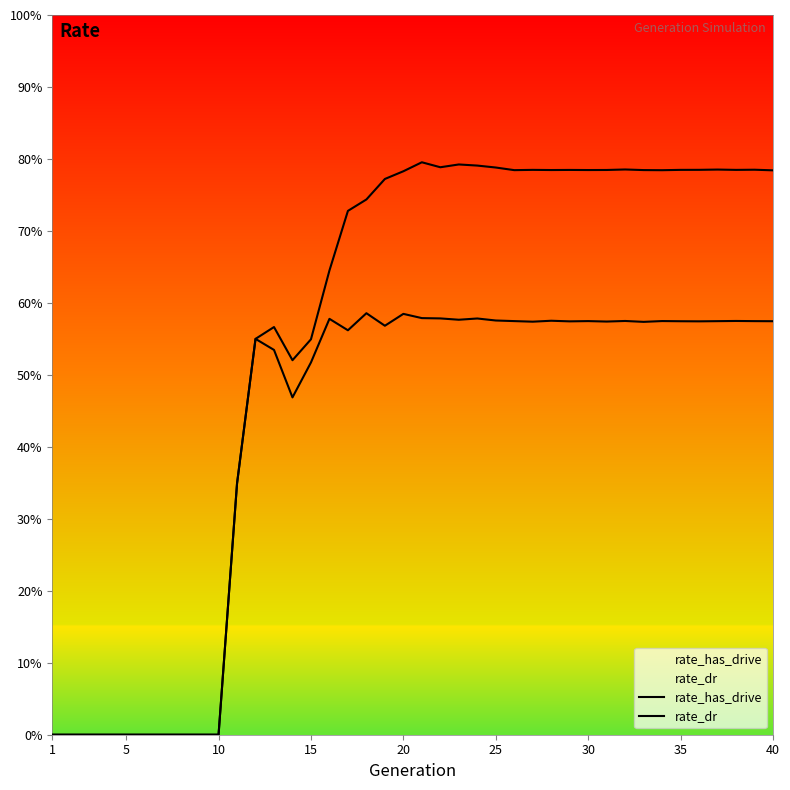

The value of rate_has_drive at 20 is 0.4. True or false?

False